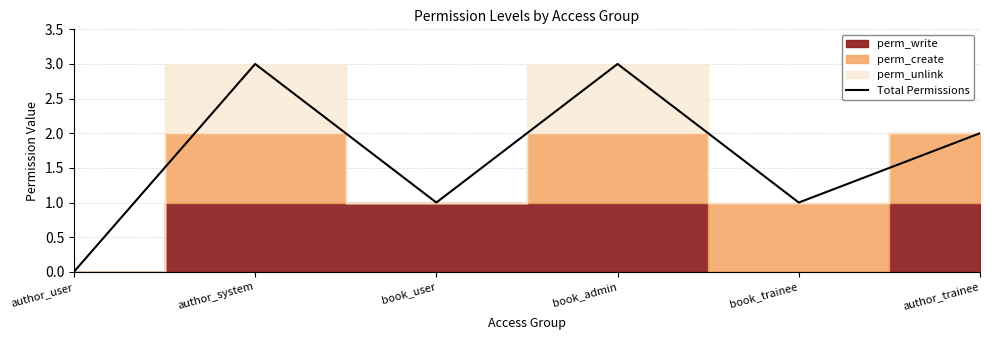

What is the sum of all values?

10